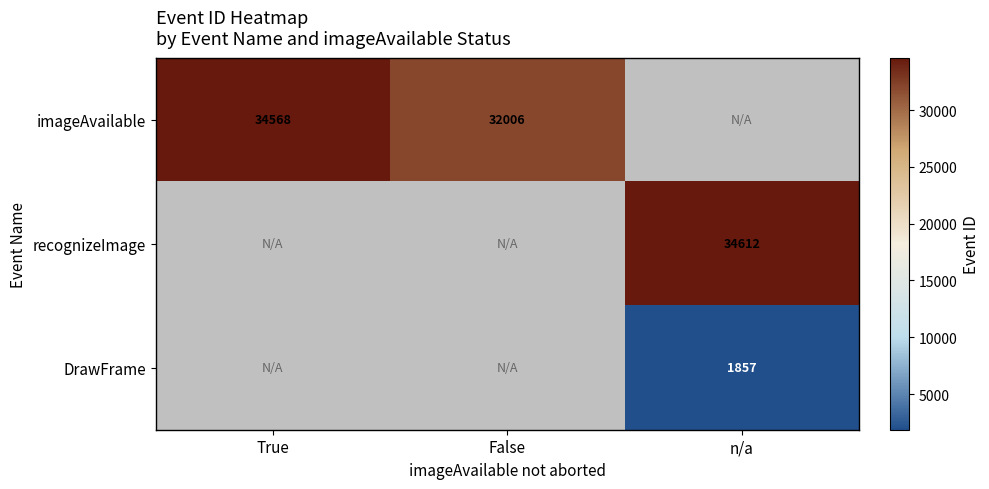

List the labels in order of recognizeImage value, smallest first.

True, False, n/a